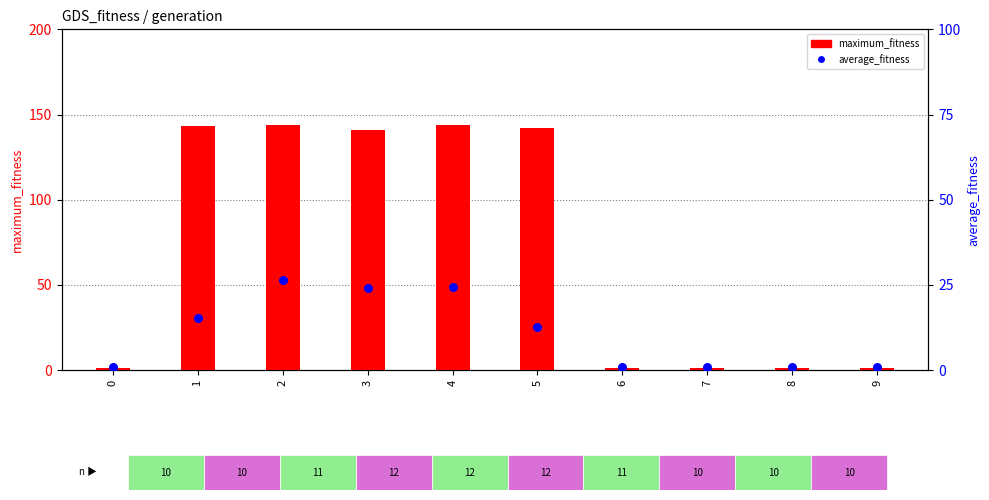

Is the value of average_fitness at 9 greater than the value of maximum_fitness at 7?

No